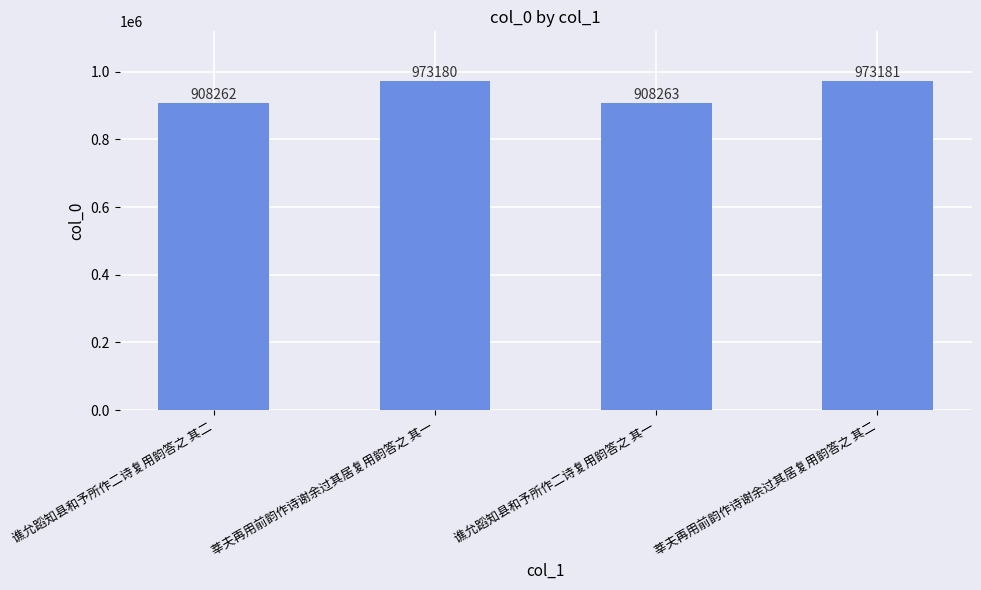

Reading left to right, what are all the values shown in this chart?

908262	973180	908263	973181